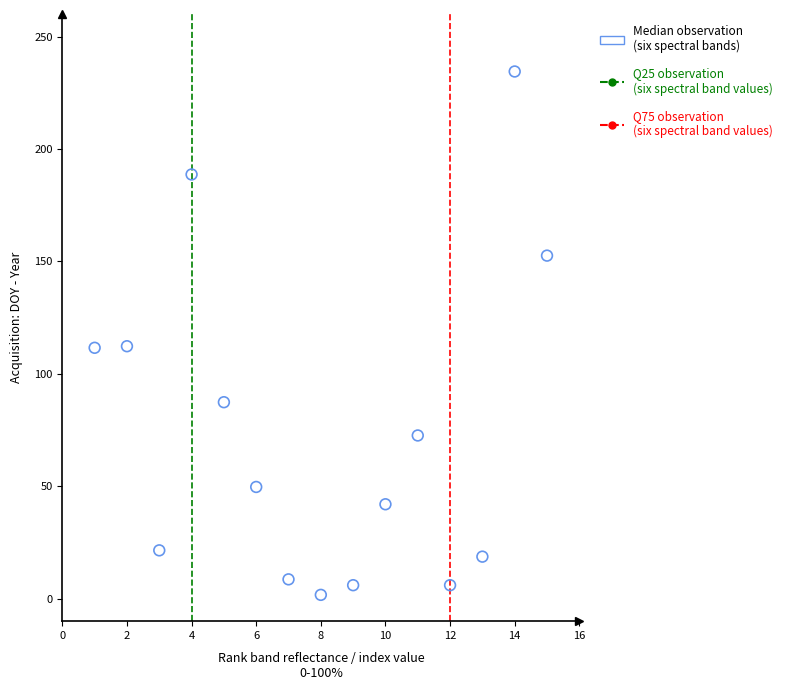

What is the range of Y values (max minus min)?

232.8